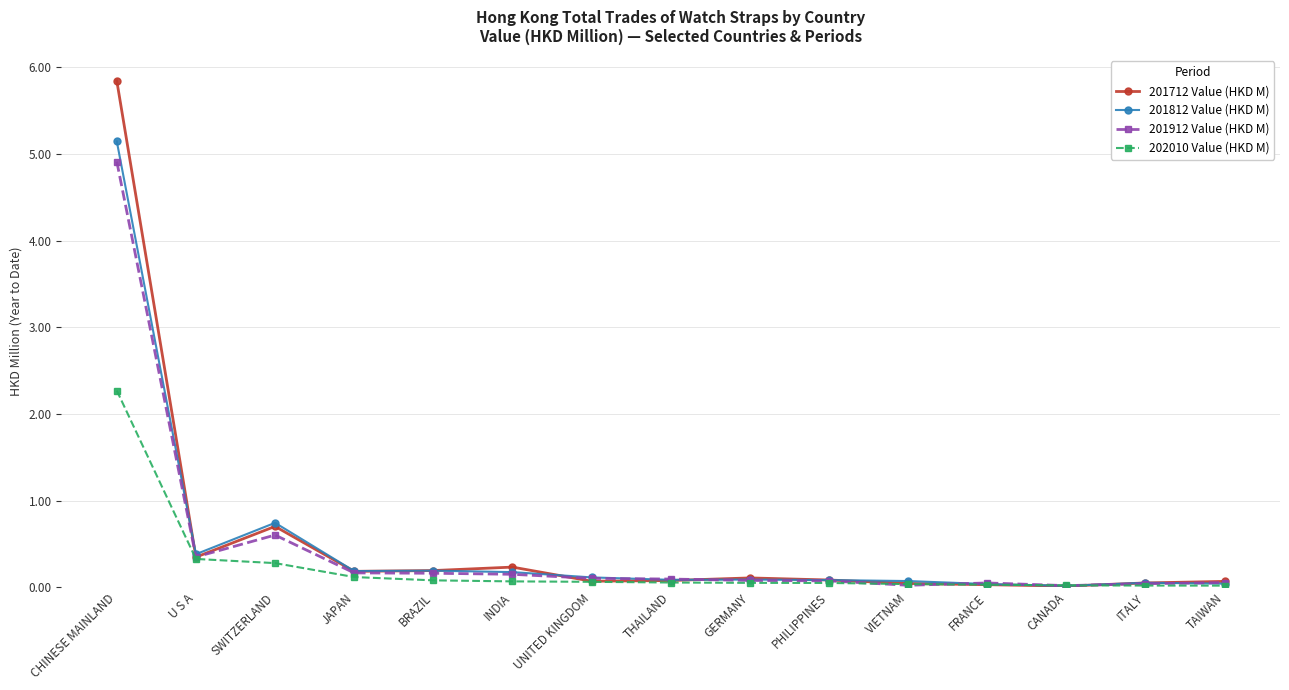

What is the maximum value for 201812 Value (HKD M)?

5.1